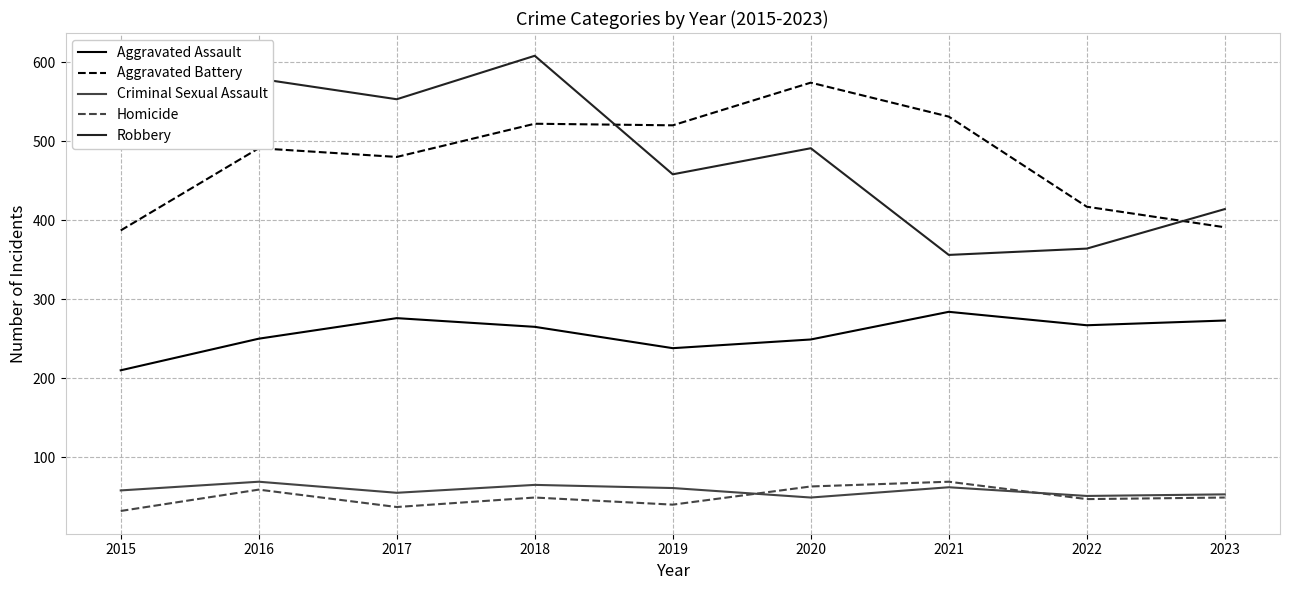

True or false: Aggravated Assault has a value of 427 at 2018.

False